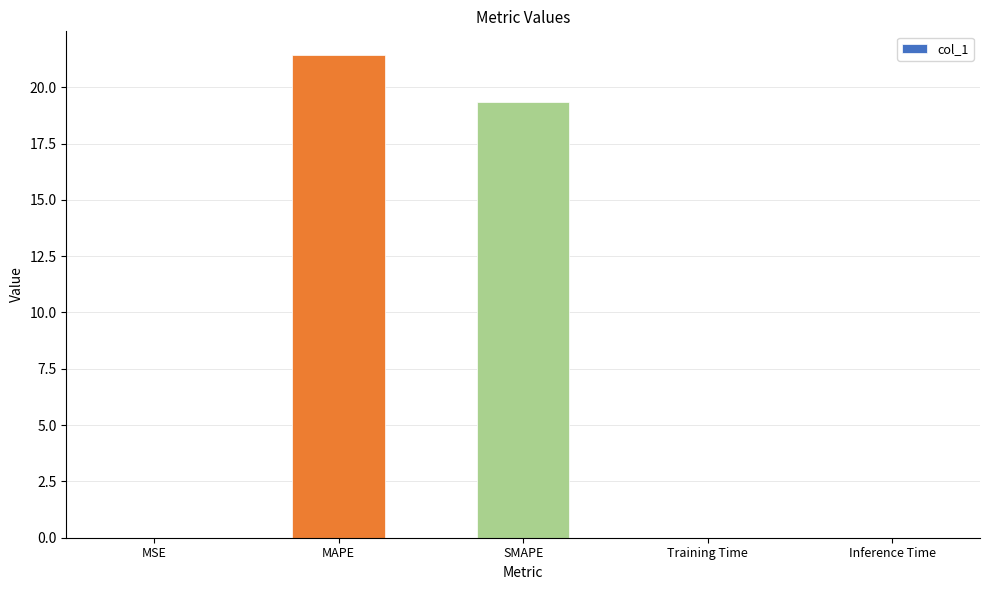

Which has a higher value, SMAPE or Training Time?

SMAPE